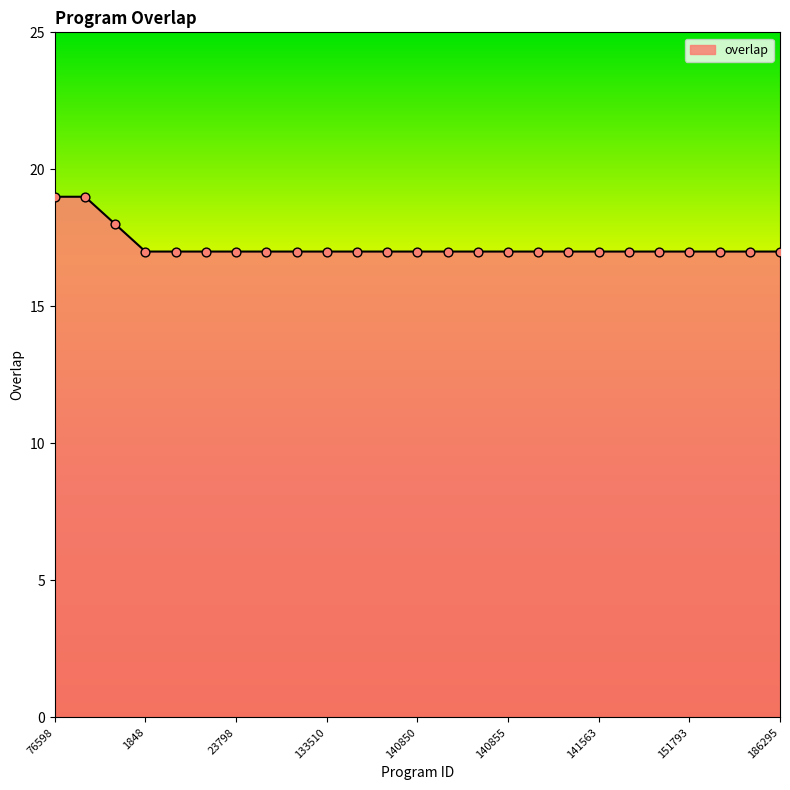

What is the maximum value shown in the chart?

19